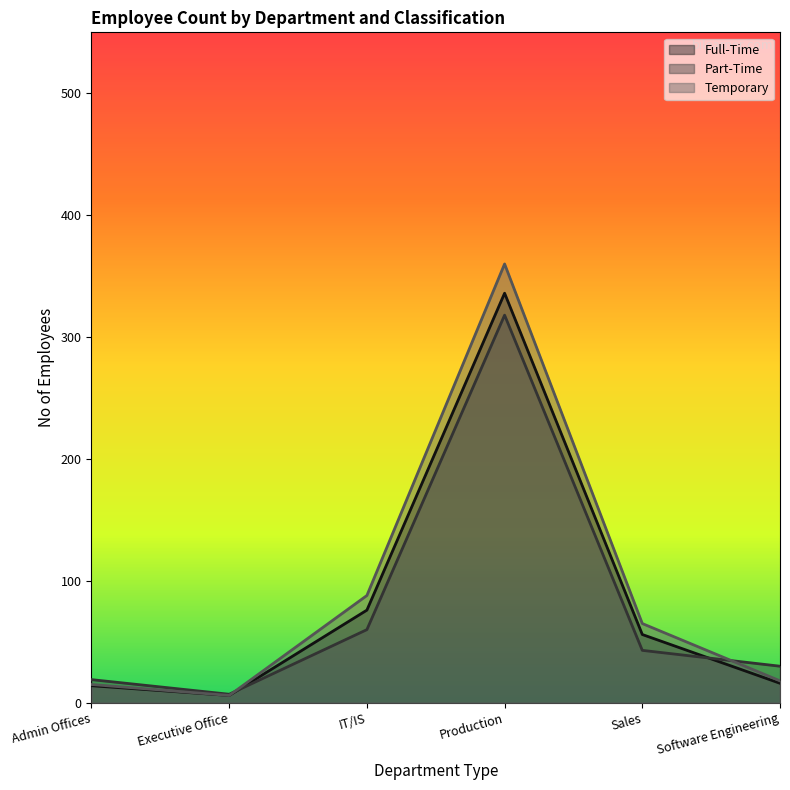

What position from the right is Software Engineering?

1